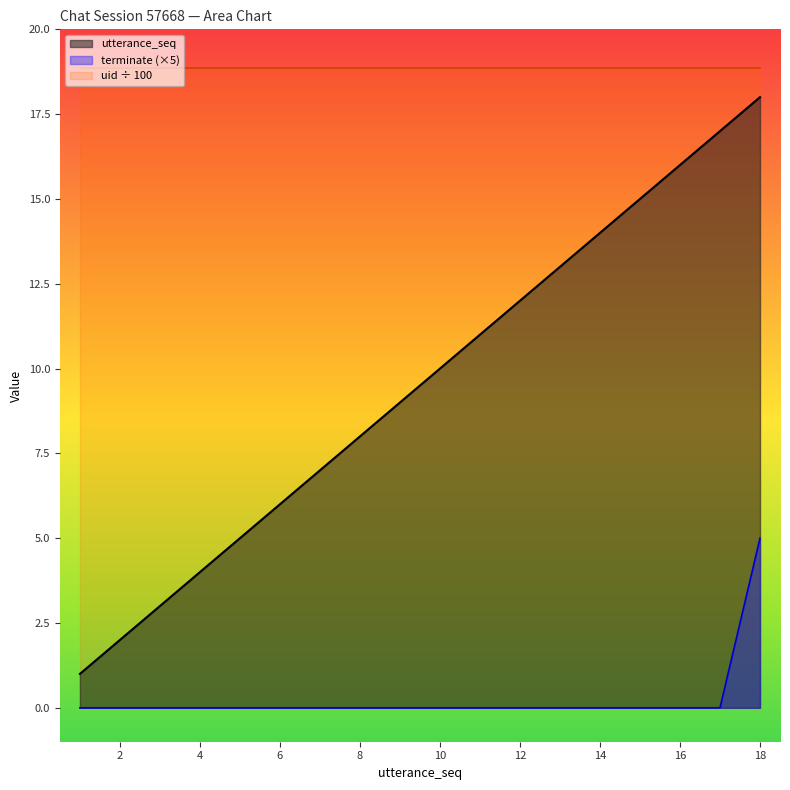

Which series has the widest spread of values?

utterance_seq